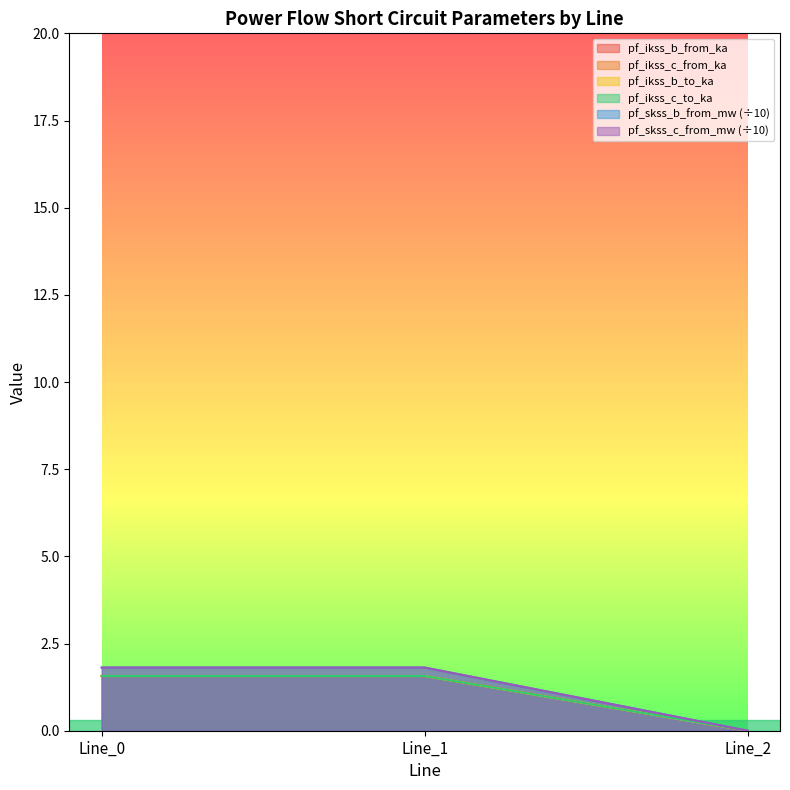

Is the value of pf_skss_c_from_mw at Line_2 greater than the value of pf_ikss_c_from_ka at Line_2?

No